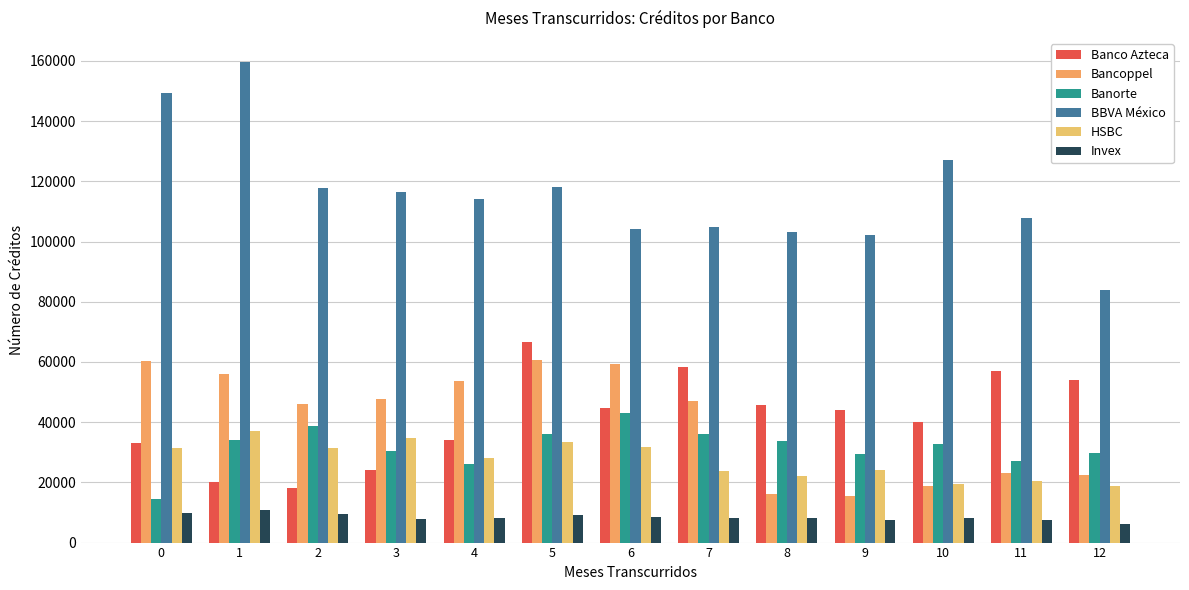

The value of Invex at 11 is 7442. True or false?

True